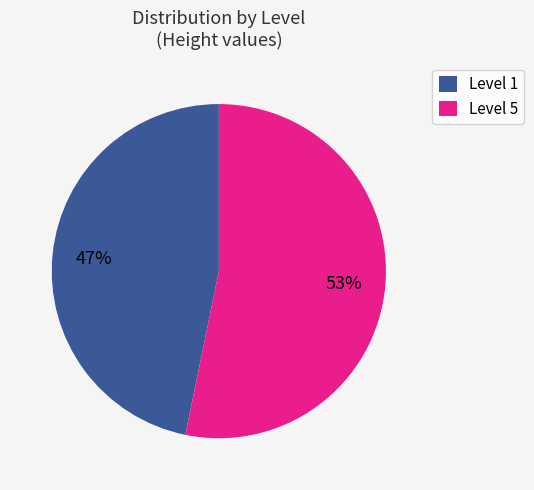

Do Level 5 and Level 1 together represent more than half of the pie?

Yes